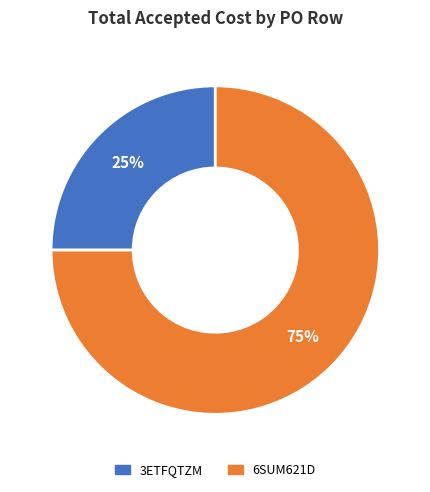

How many slices are in this pie chart?

2